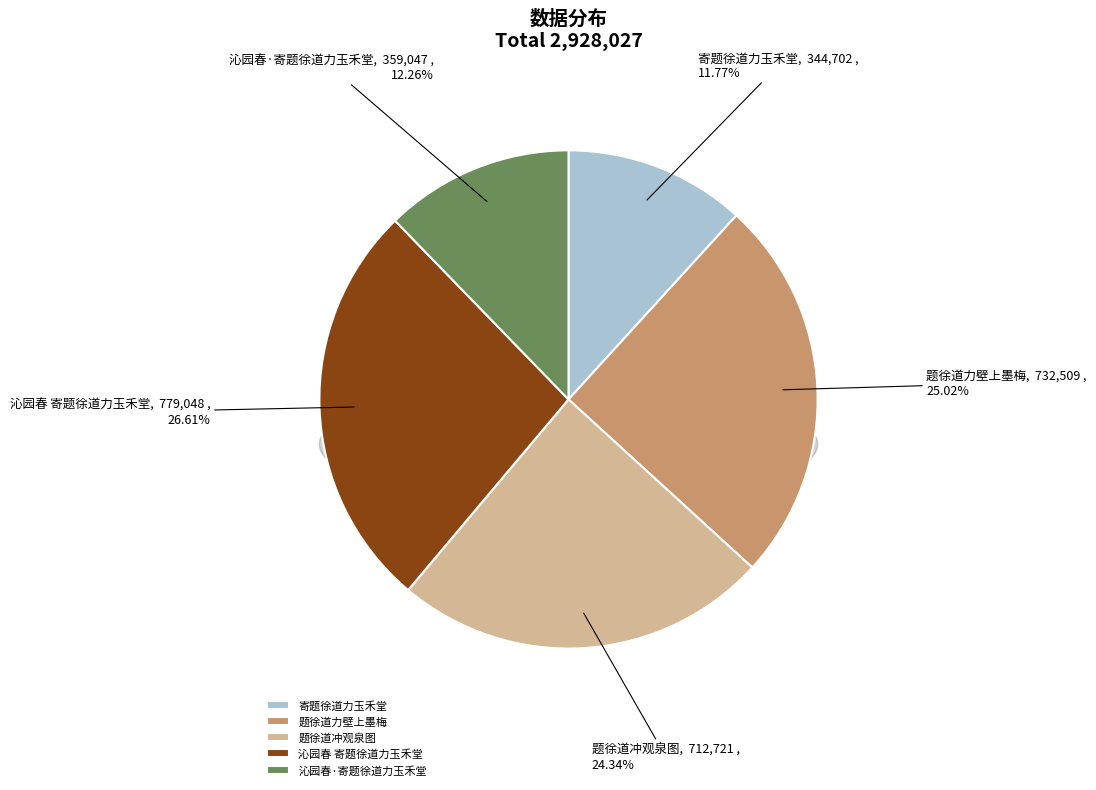

How much of the chart is everything except 沁园春·寄题徐道力玉禾堂?

87.7%